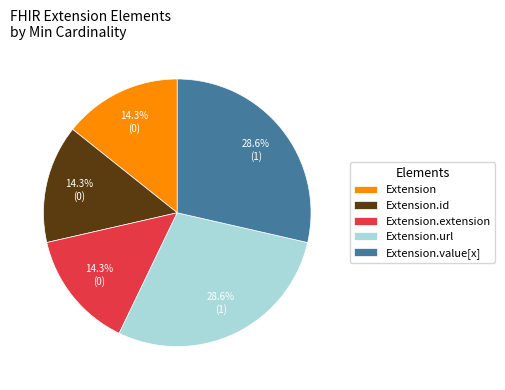

Is the sum of Extension.url and Extension greater than half?

No